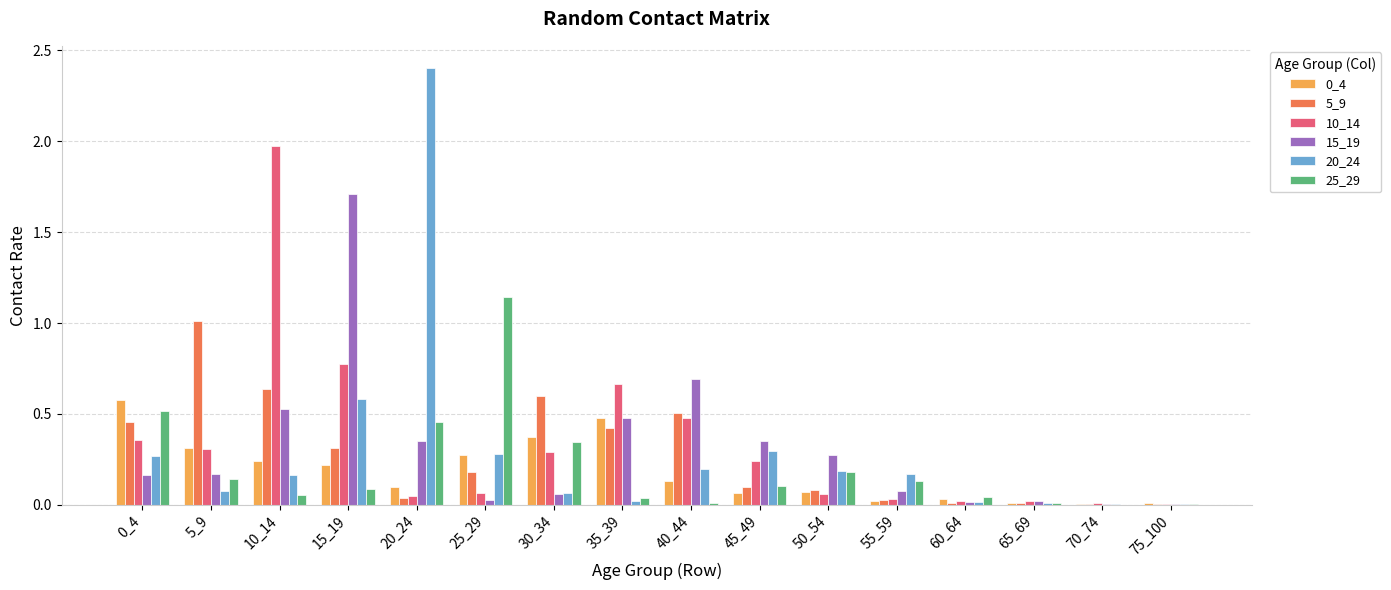

The value of 25_29 at 40_44 is 0.0. True or false?

True